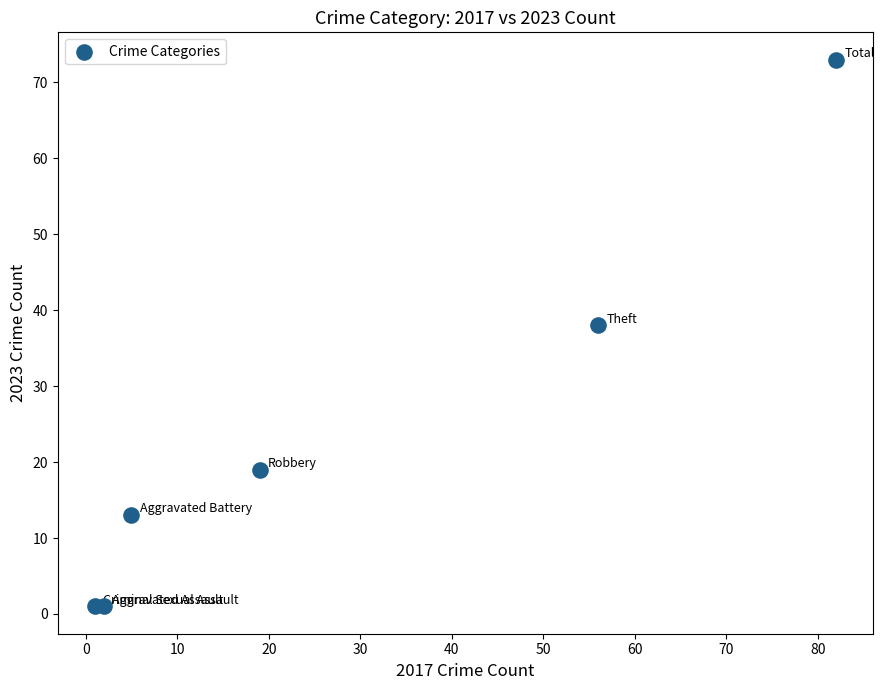

What is the average Y value?

24